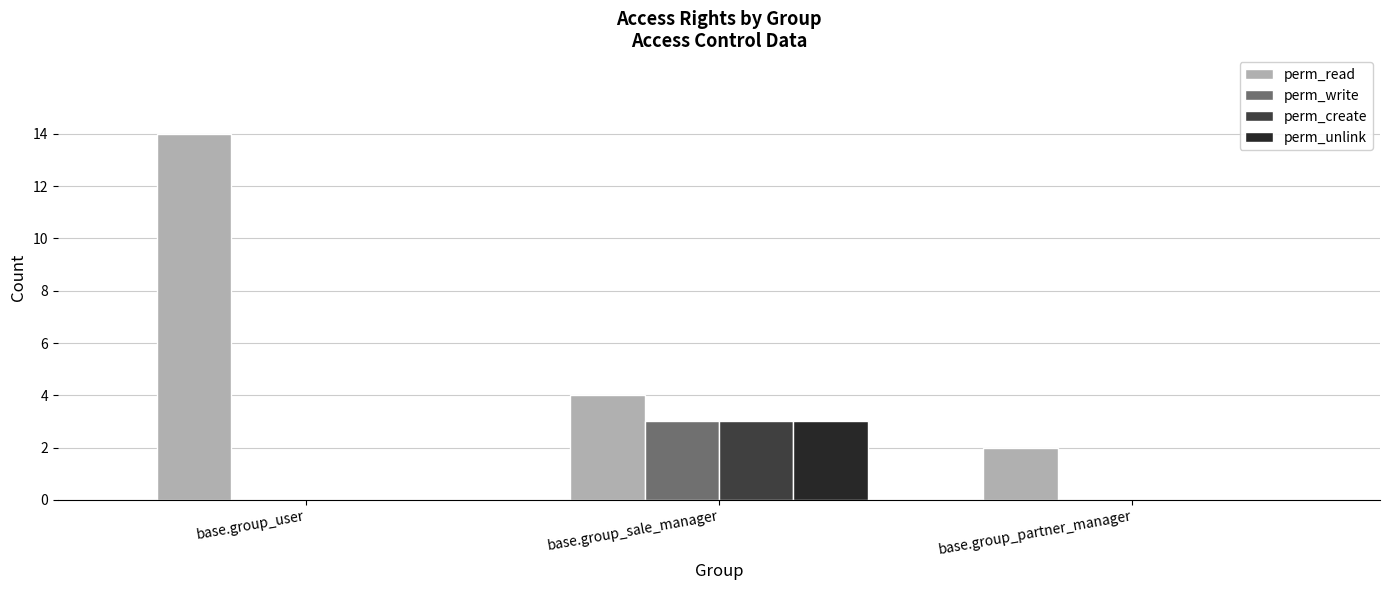

True or false: perm_write has a value of 0 at base.group_partner_manager.

True